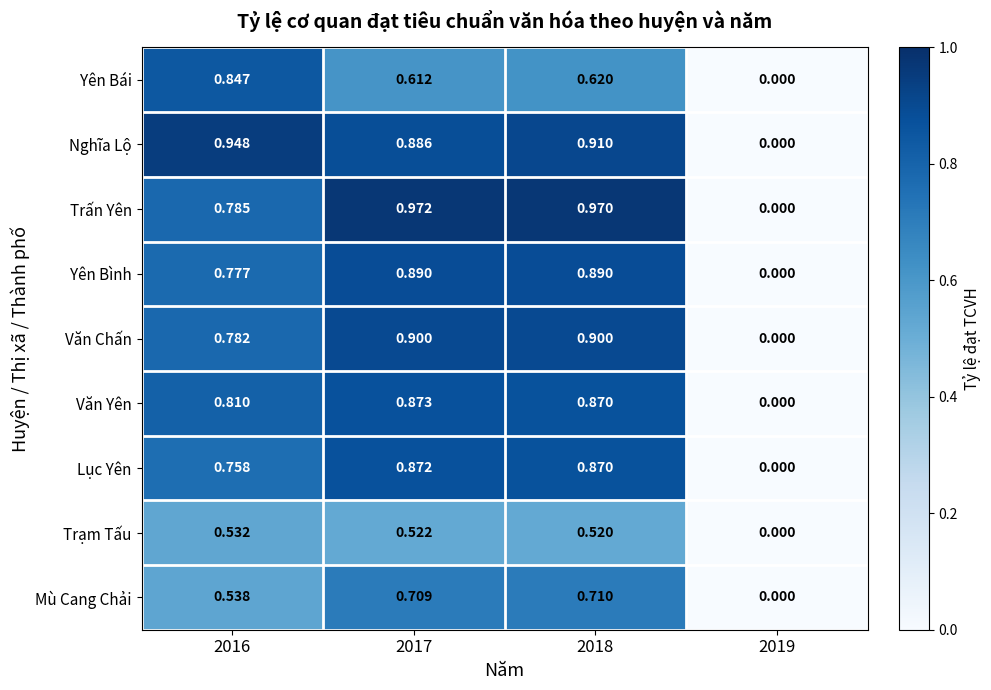

List the series in order of their peak value, highest first.

Trấn Yên, Nghĩa Lộ, Văn Chấn, Yên Bình, Văn Yên, Lục Yên, Yên Bái, Mù Cang Chải, Trạm Tấu